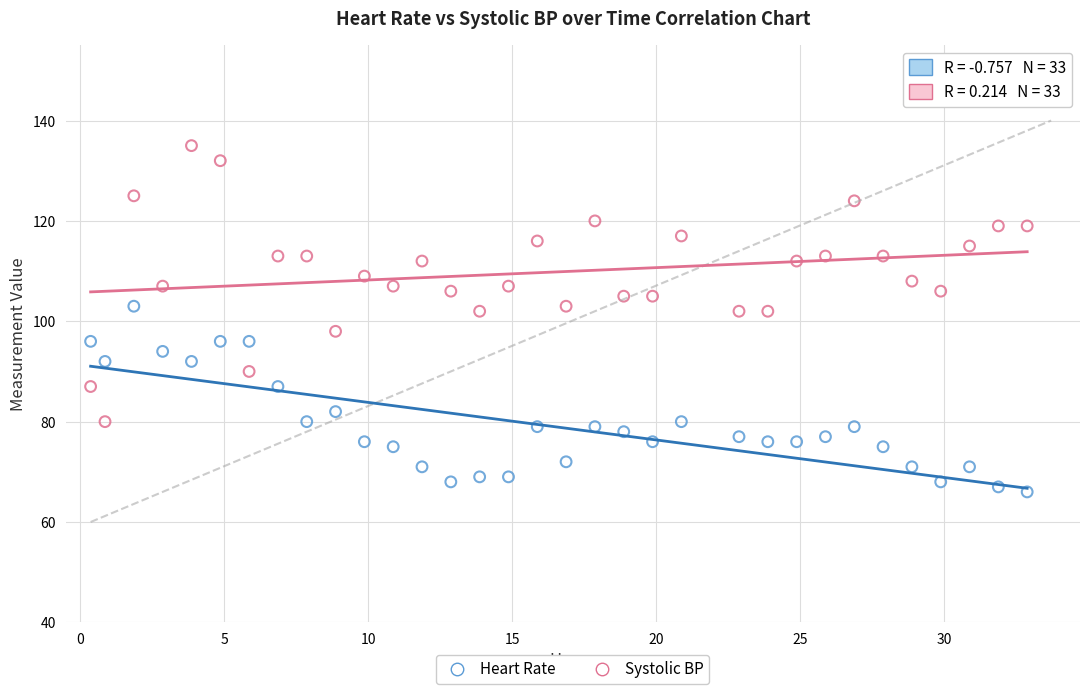

Which series has the largest Y range (max minus min)?

Systolic BP